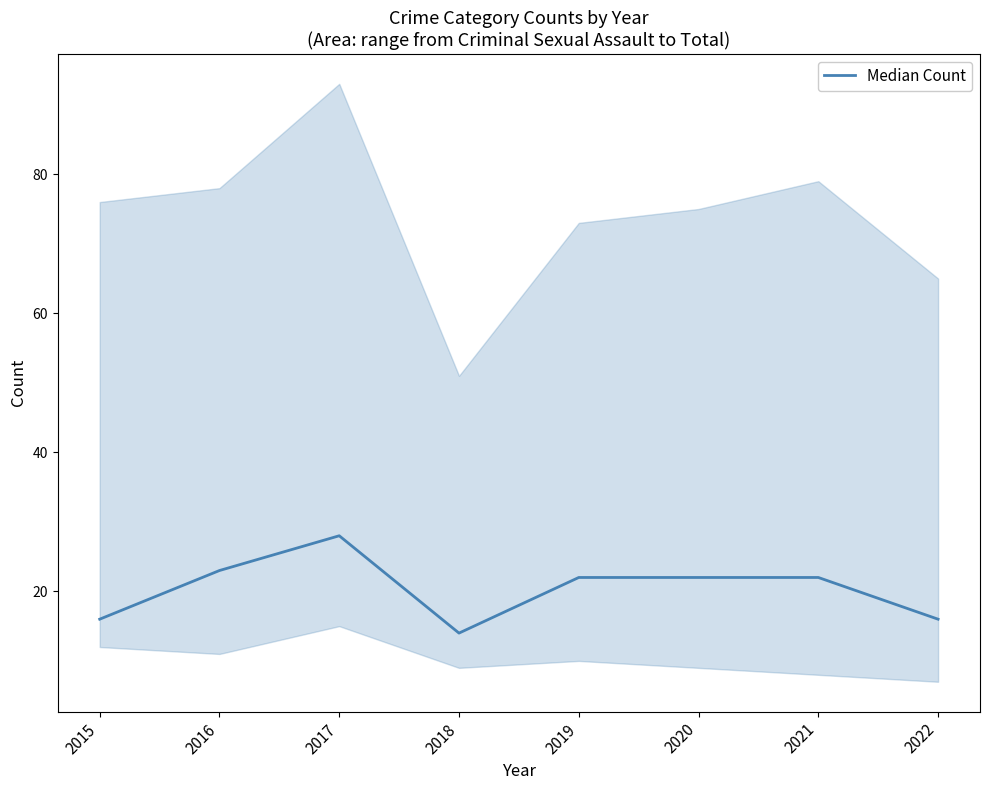

Rank the categories by value from highest to lowest.

2017, 2016, 2019, 2020, 2021, 2015, 2022, 2018